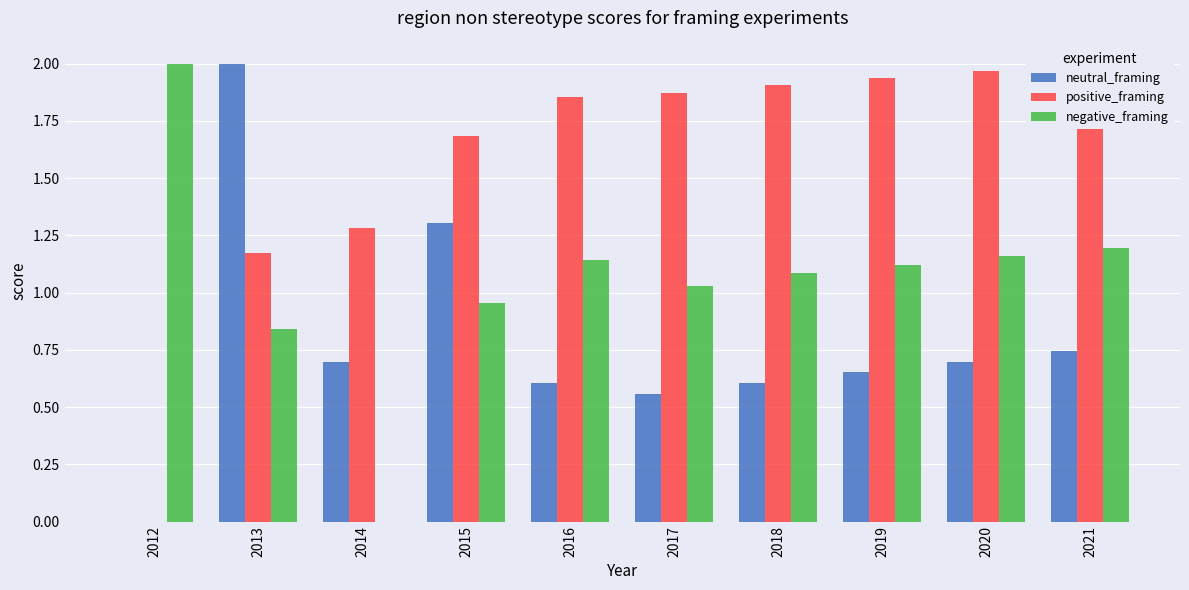

What is the spread (max minus min) of values at 2020?

1.3